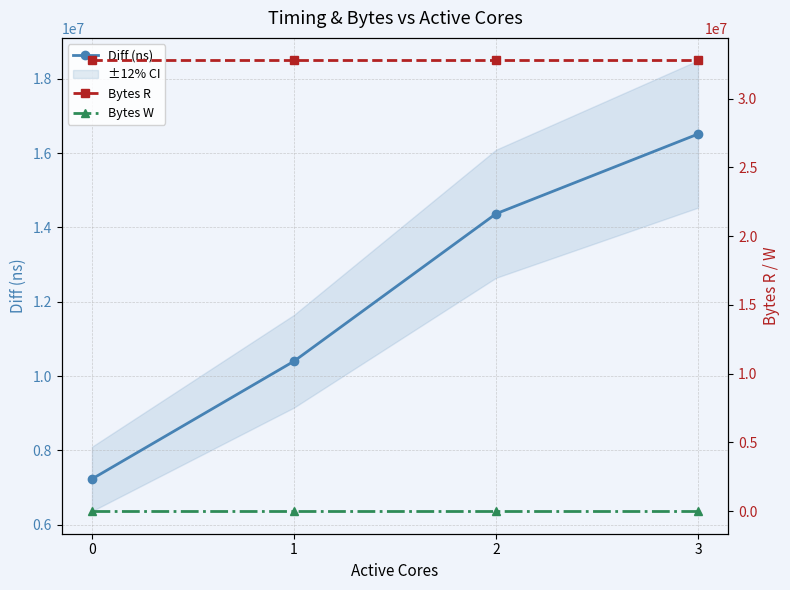

Between 3 and 1, which is larger?

3